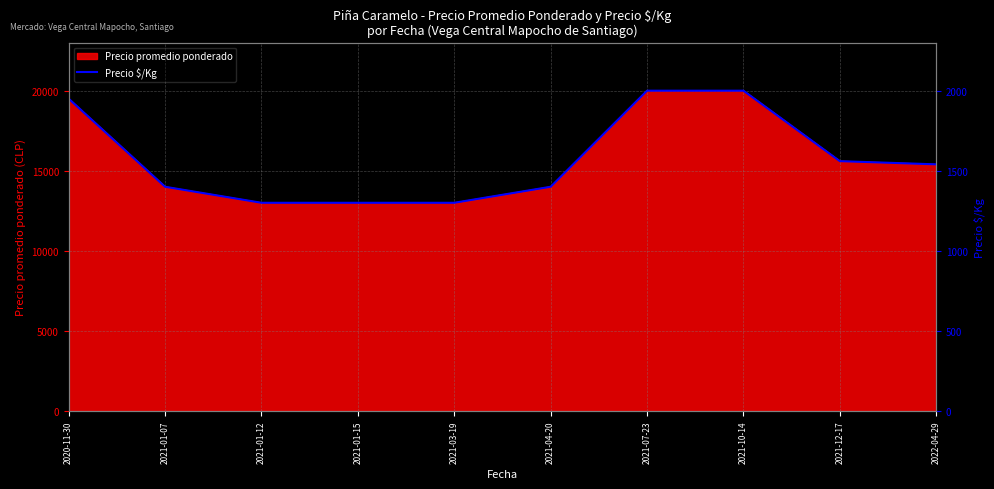

What is the minimum value shown in the chart?

1300